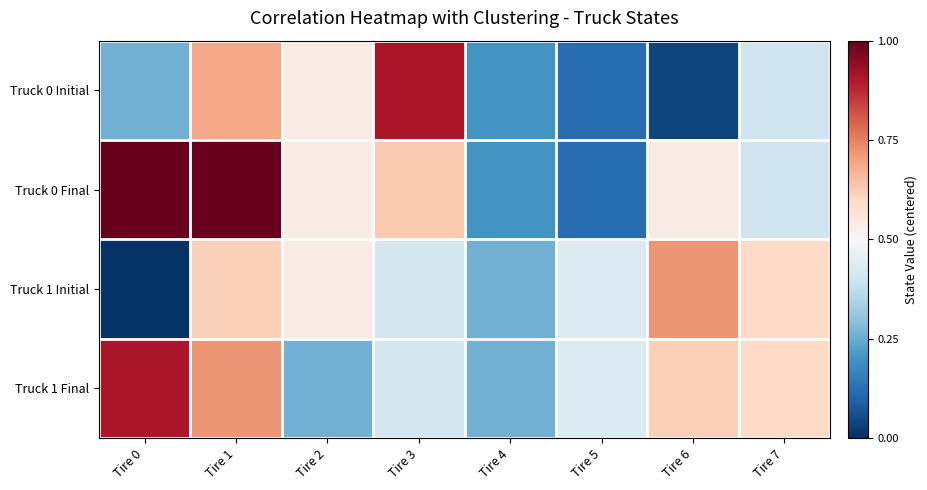

At Tire 1, list the series in order from smallest to largest.

Truck 1 Initial, Truck 0 Initial, Truck 1 Final, Truck 0 Final